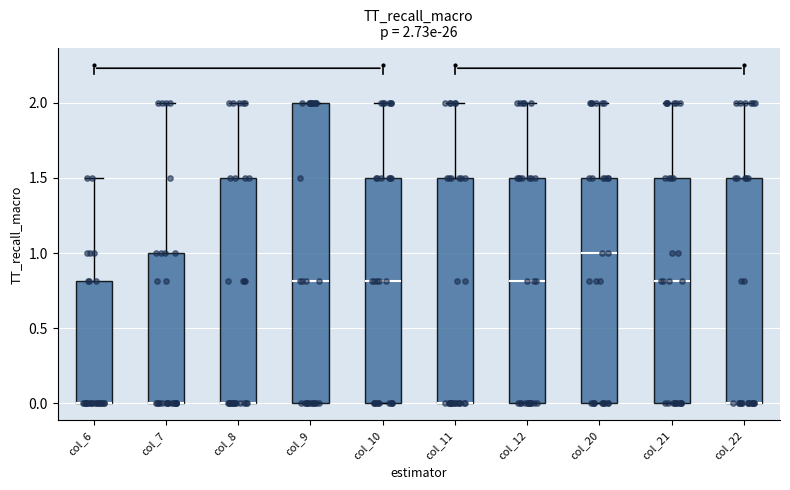

Comparing the boxes themselves (not the whiskers), which one is the tallest?

col_9